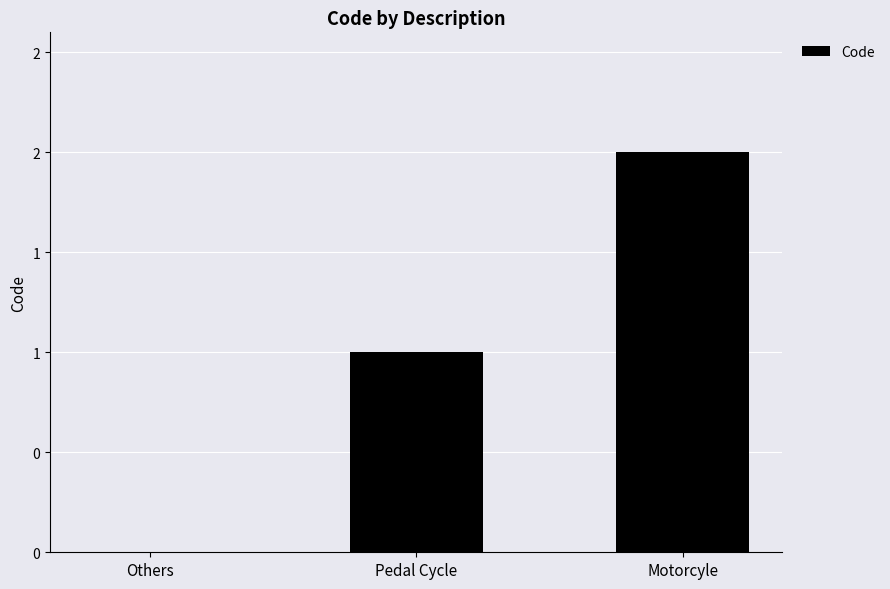

Are the bars horizontal?

No